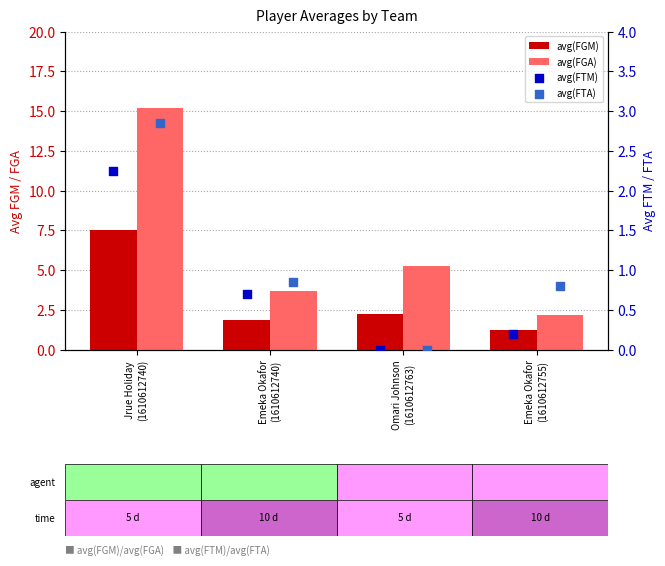

Which series has the largest total across all categories?

avg(FGA)